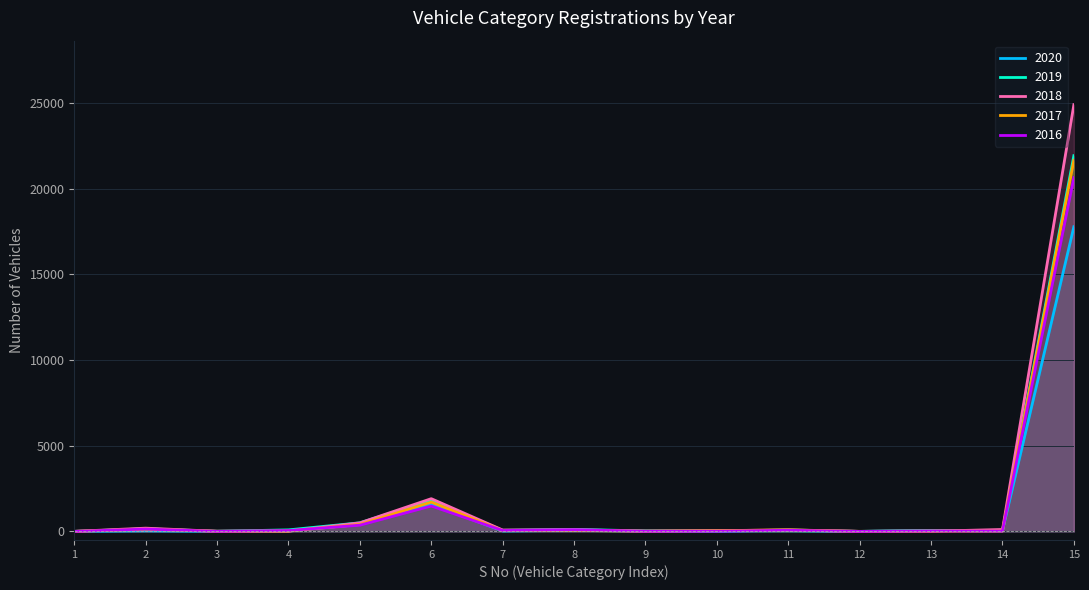

What is the greatest value displayed?

24910